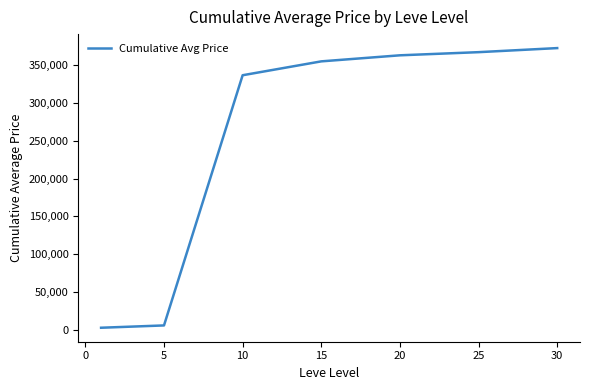

What is the maximum value shown in the chart?

372389.4